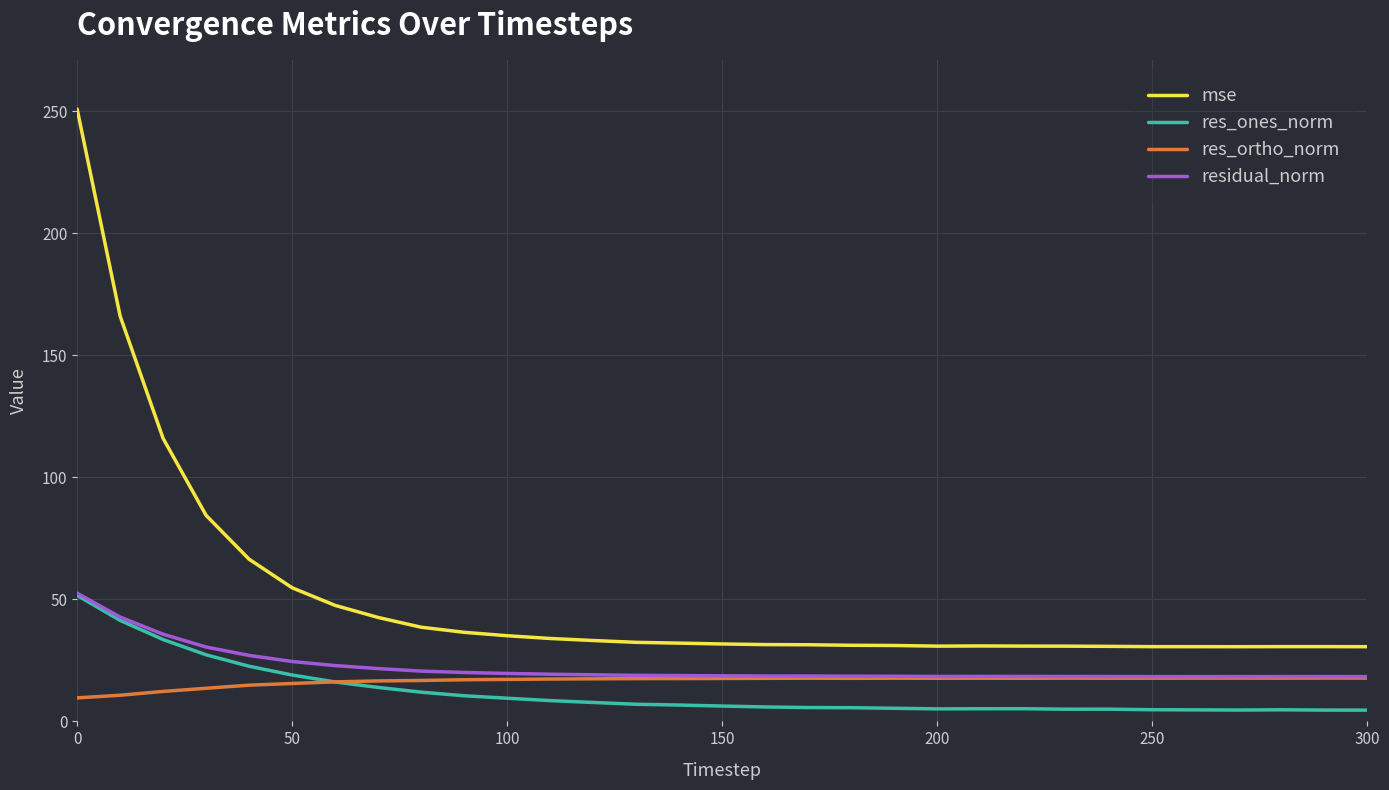

Which series has the largest range (max minus min)?

mse